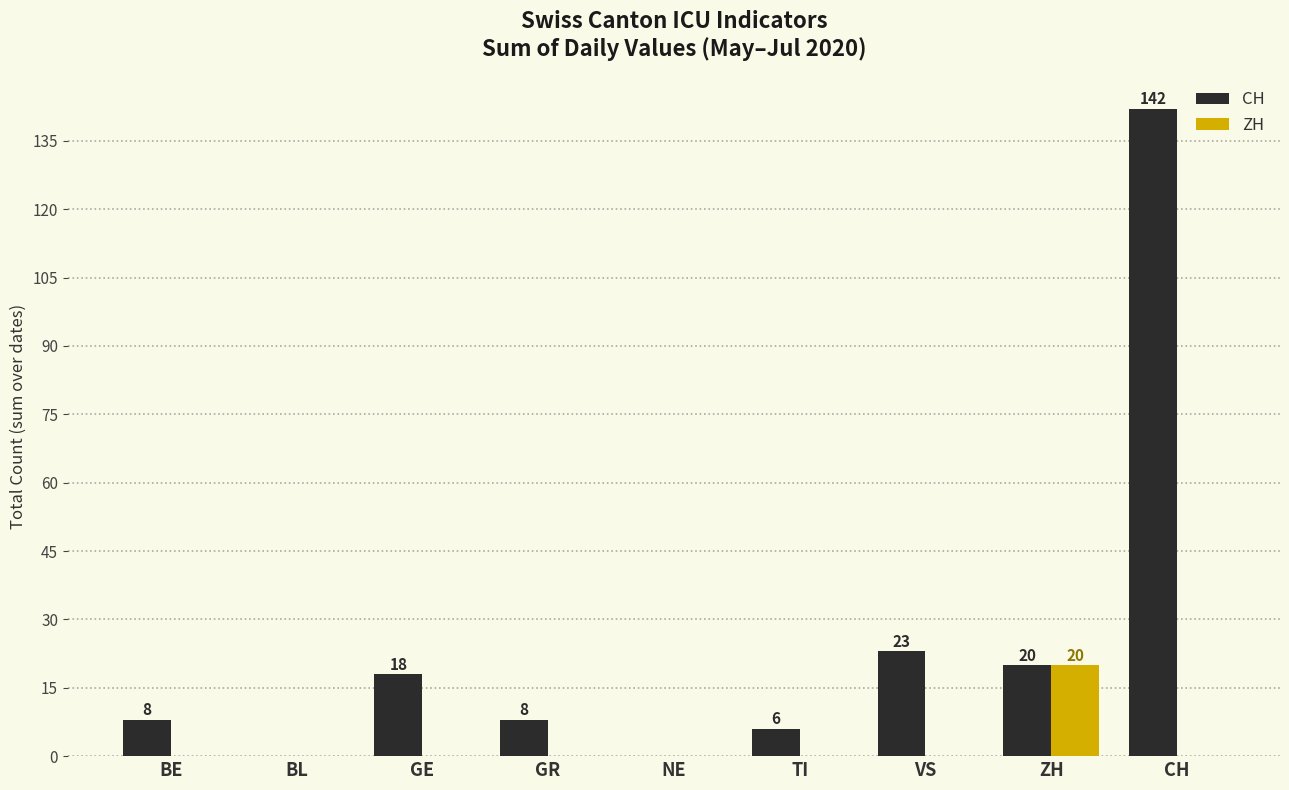

At which category is the sum across all series the highest?

CH